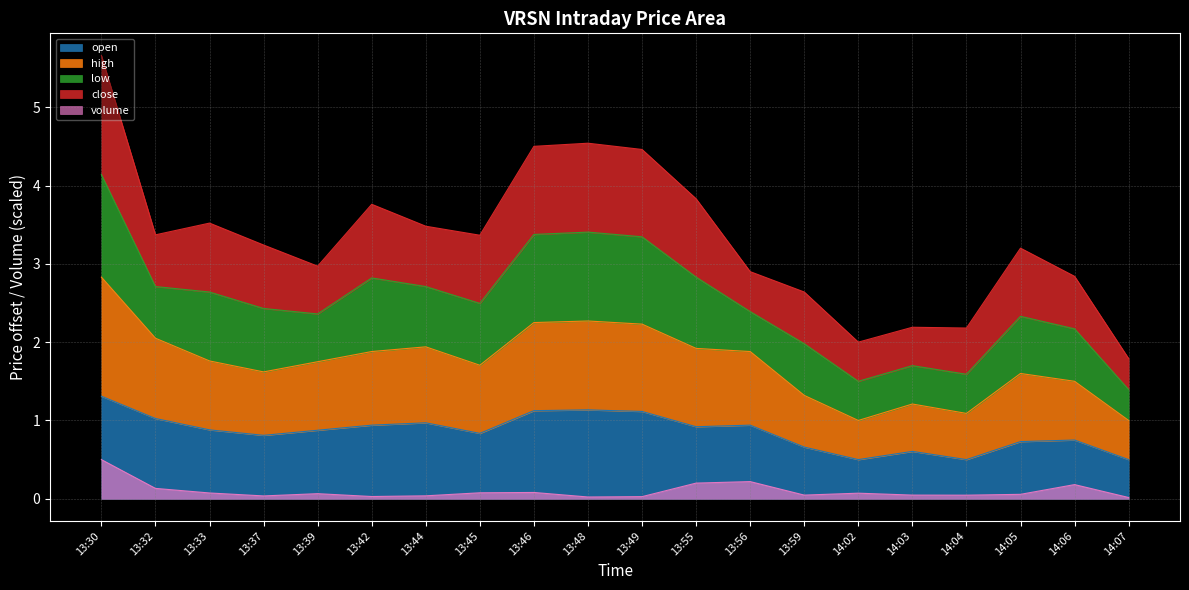

What is the difference between the second highest and minimum values in the high series?

1.3